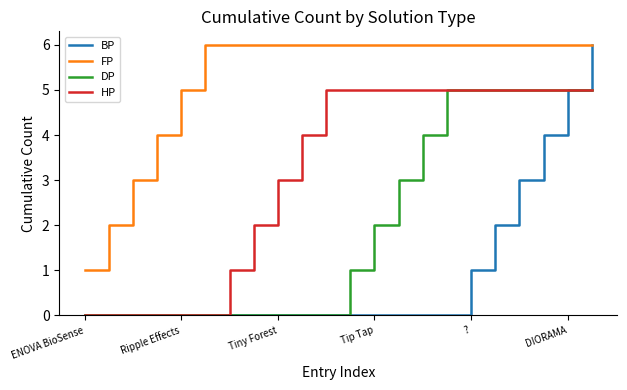

True or false: FP and DP cross at least once.

False